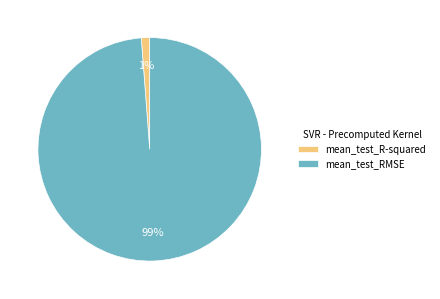

Is there a majority slice in this chart?

Yes